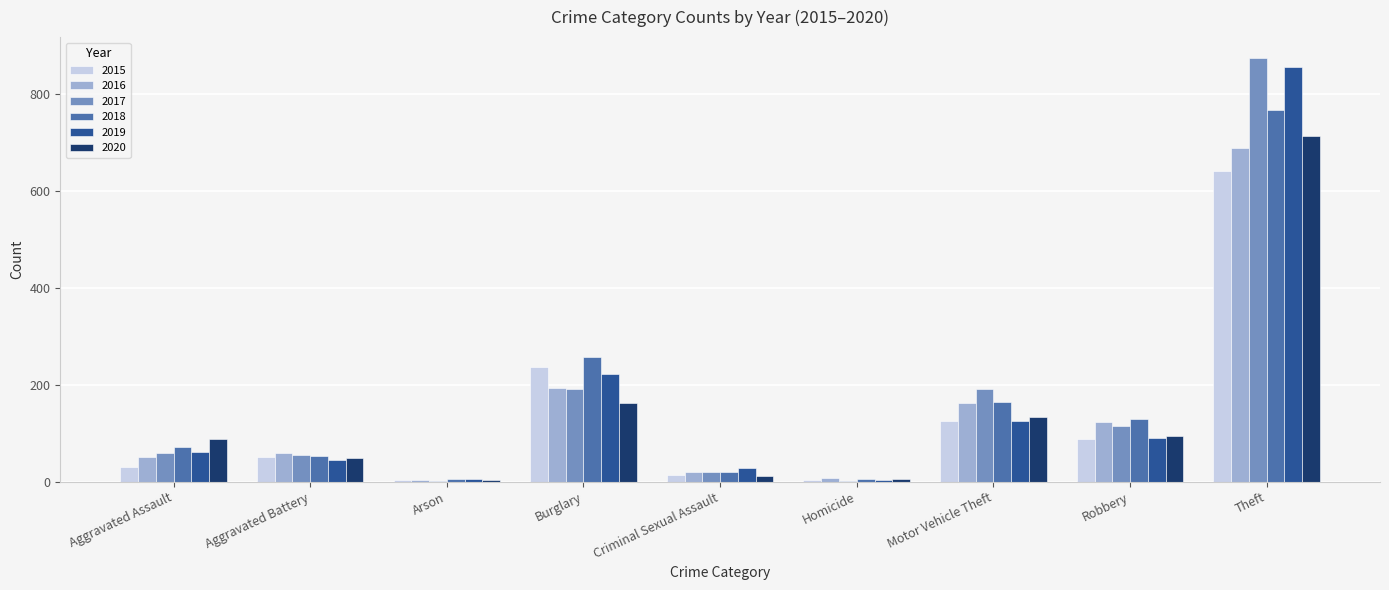

What is the difference between the 2017 values at Aggravated Battery and Theft?

819